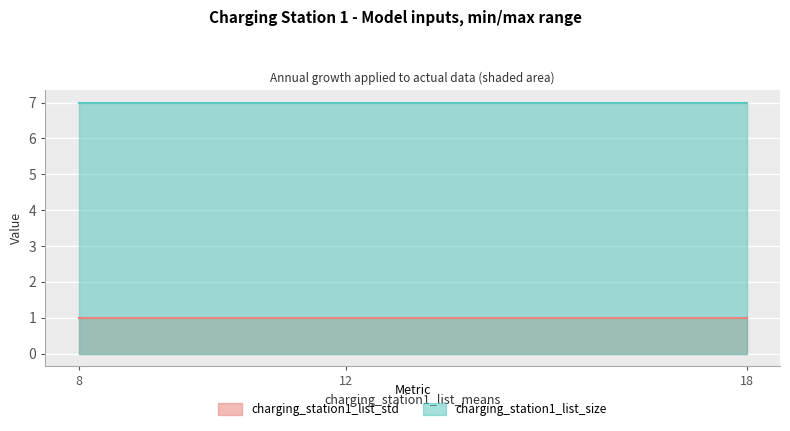

Reading right to left, transcribe all the data shown in this chart.

charging_station1_list_std: 1	1	1
charging_station1_list_size: 7	7	7